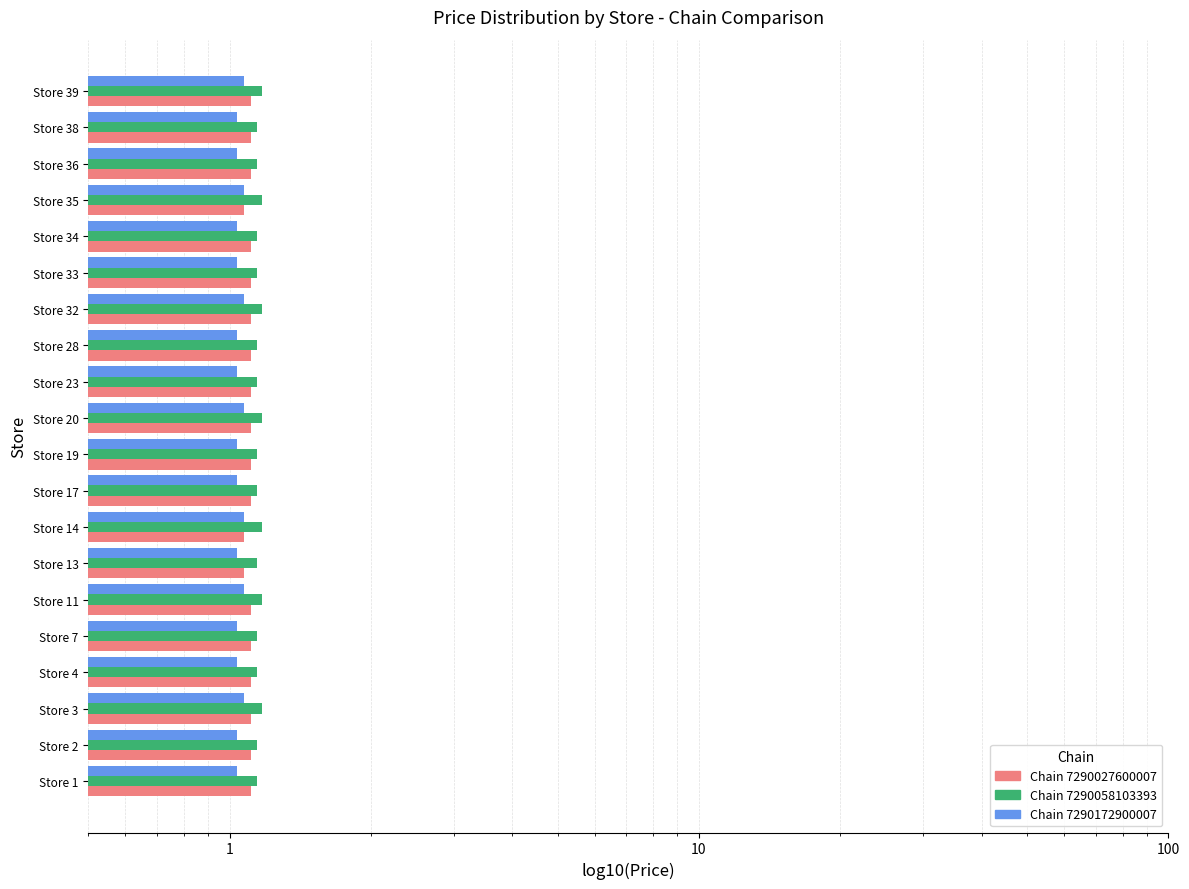

Is the value of Chain 7290172900007 at Store 2 greater than the value of Chain 7290058103393 at Store 13?

No